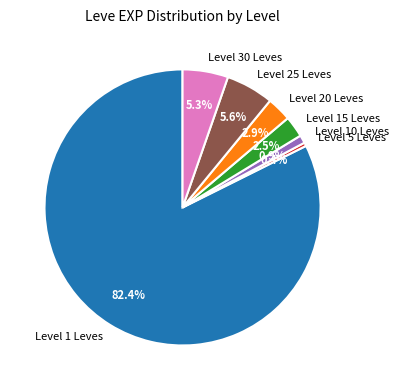

What is the majority slice?

Level 1 Leves